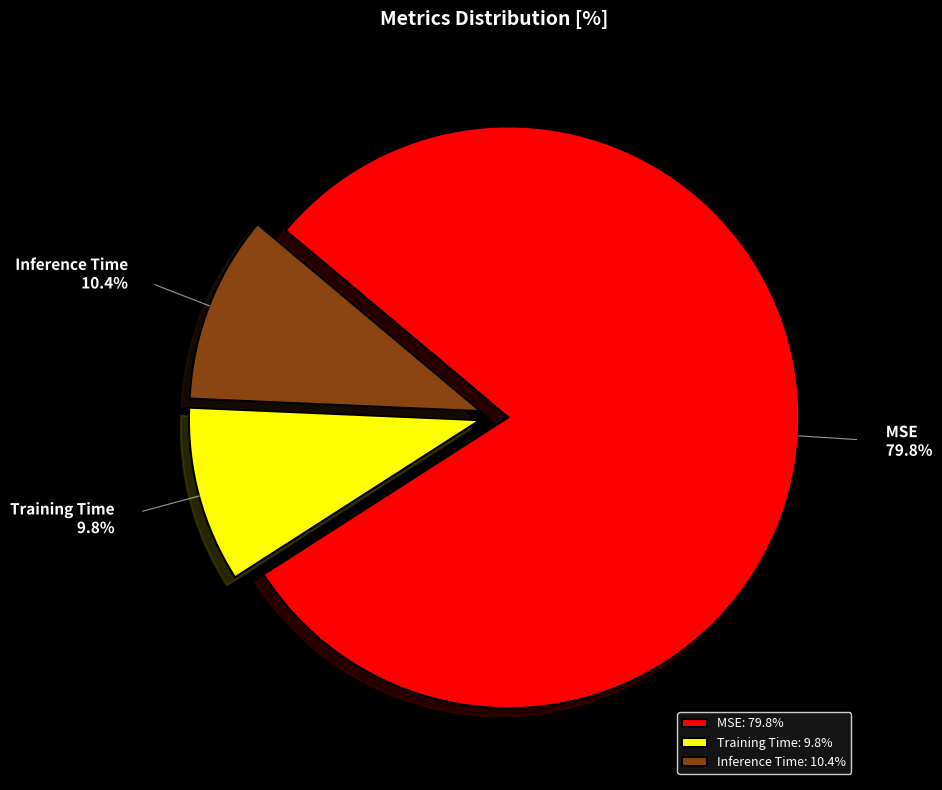

Which slice is the largest?

MSE